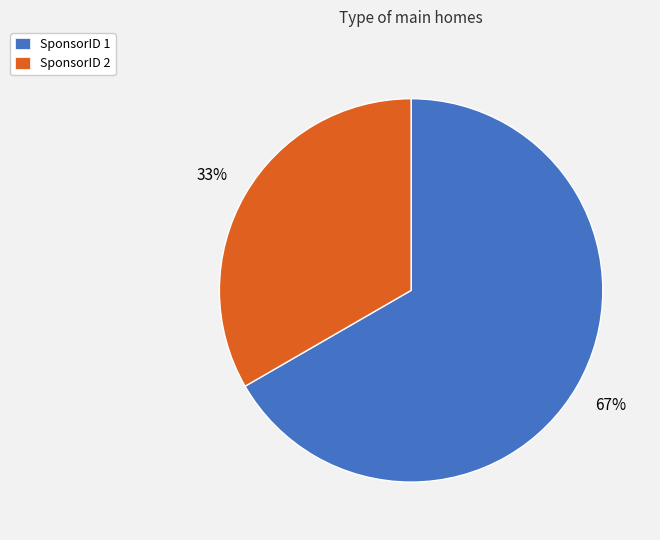

To the nearest percent, what is the average slice percentage?

50%